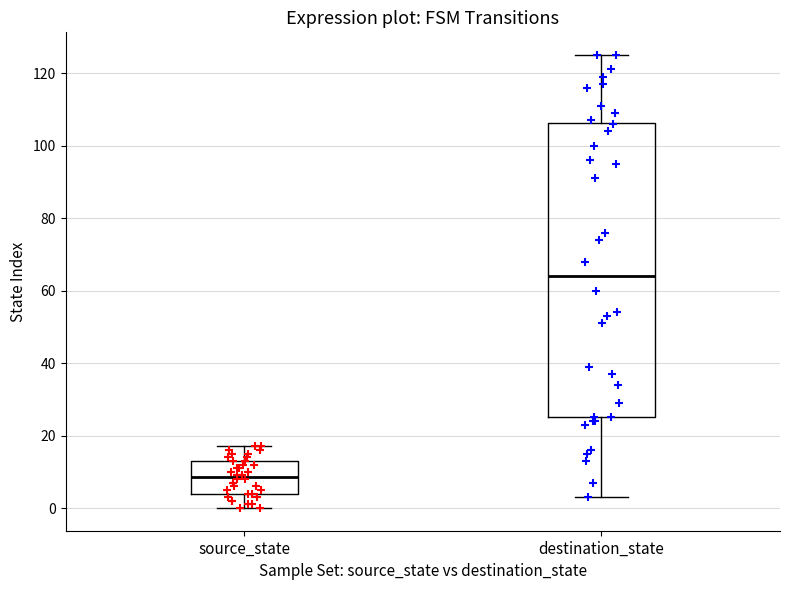

Where is the lower edge of the box for source_state on the y-axis? The values are not printed on the chart, so give them approximately, as read against the axis.

4